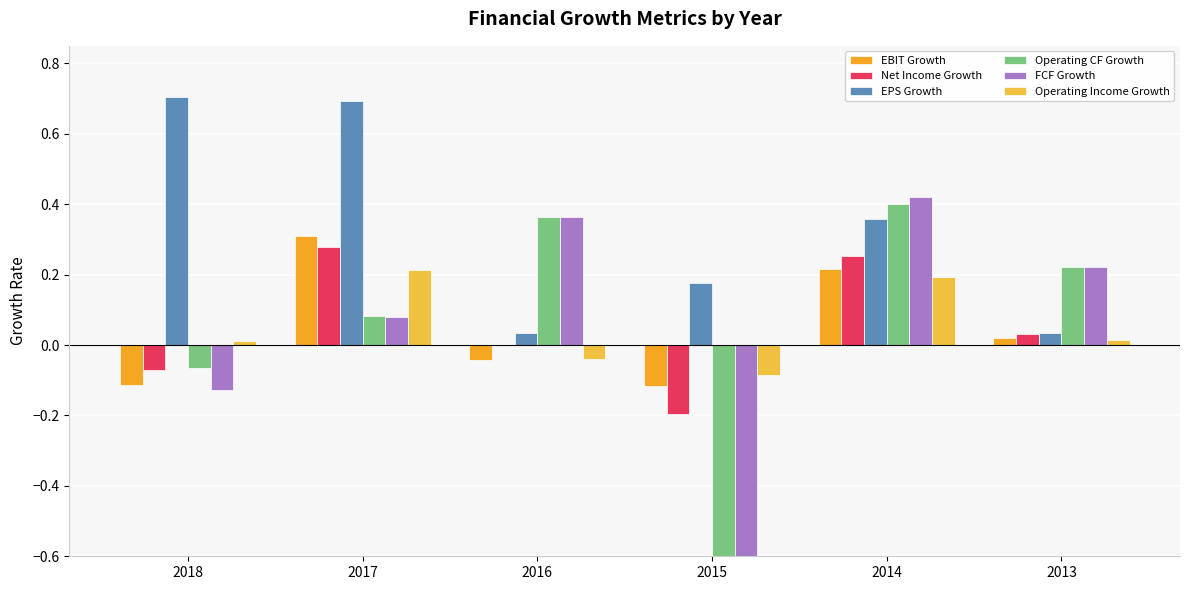

Which series changed the most between 2017 and 2013?

EPS Growth